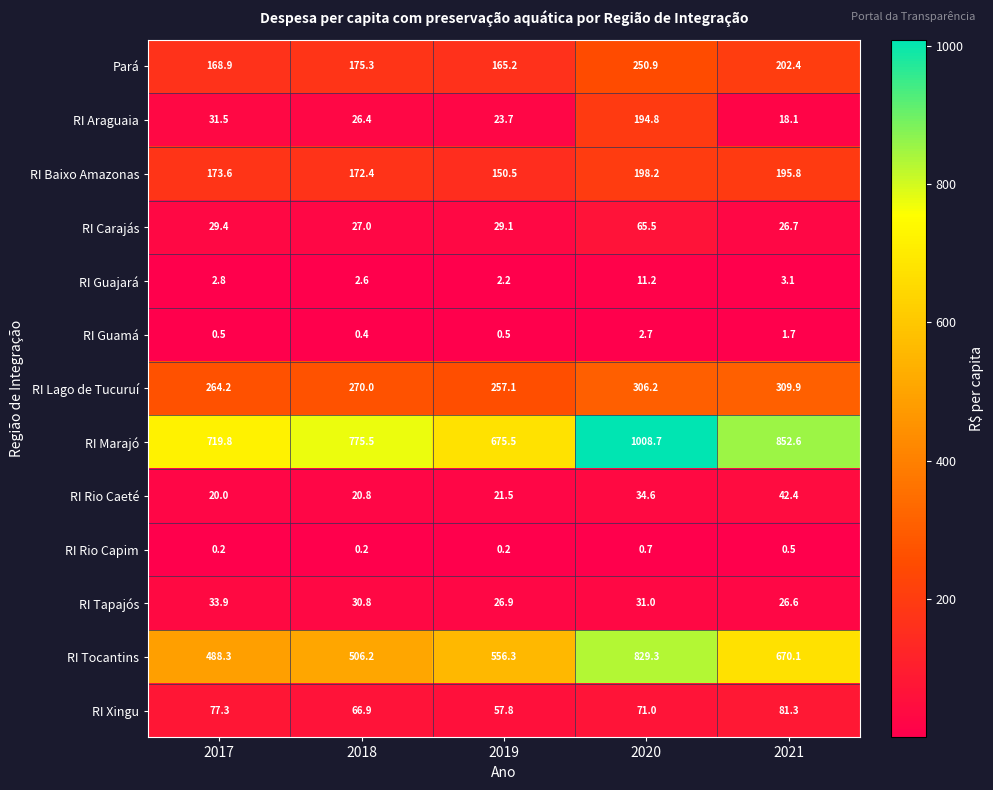

Is it true that RI Xingu equals 112.8 at 2020?

False